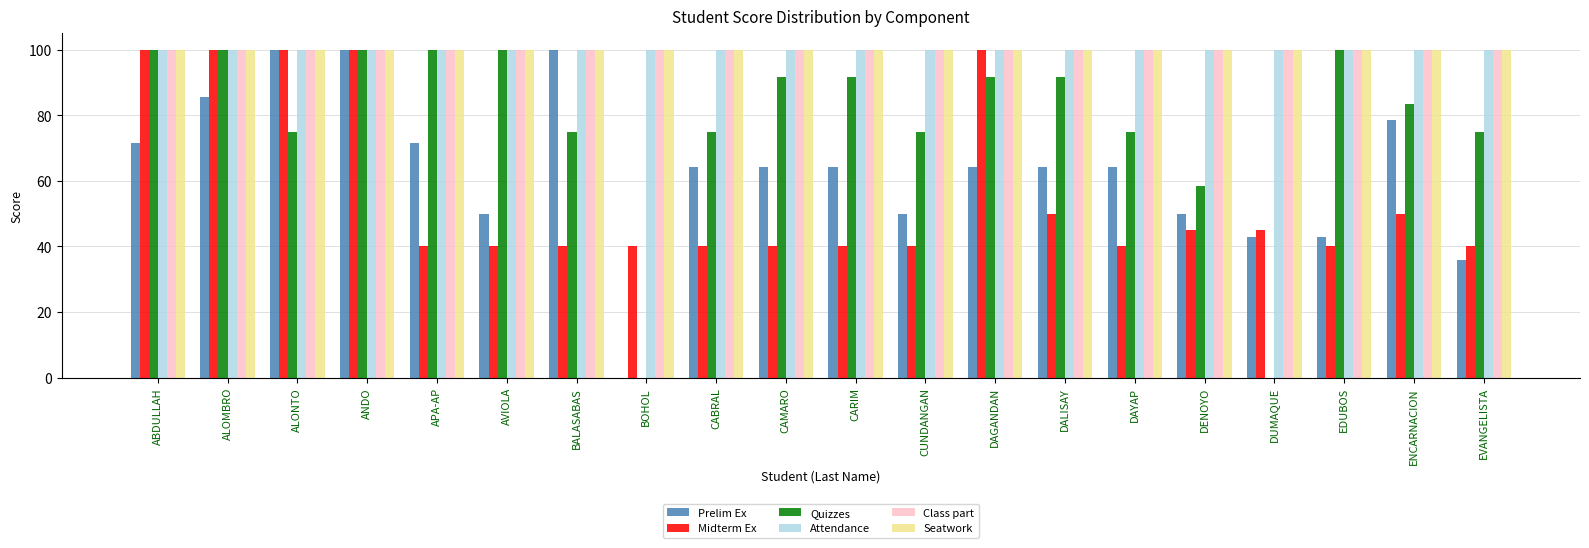

At which category is the sum across all series the highest?

ANDO